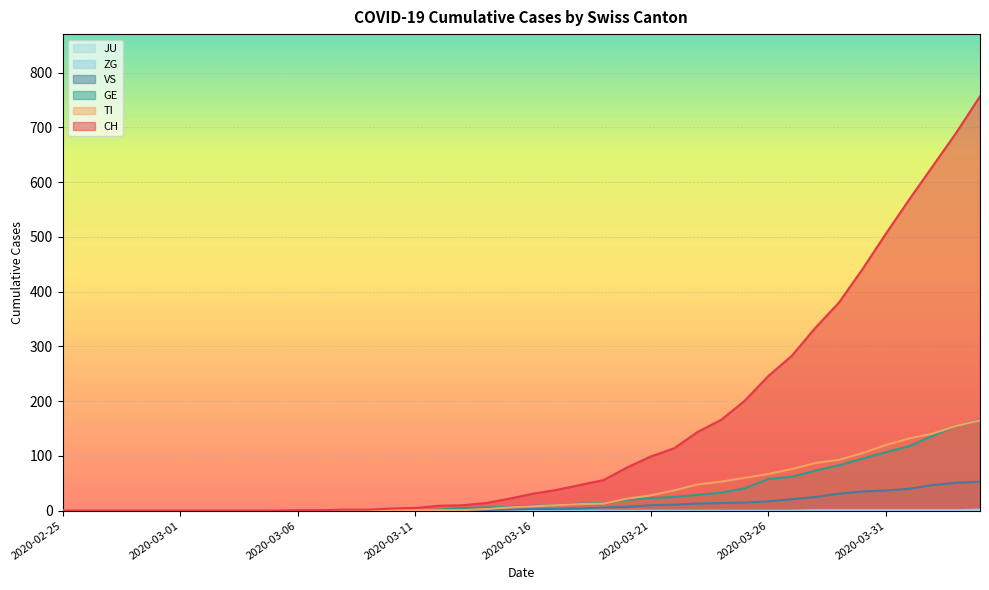

Reading left to right, extract all data points from this chart.

CH: 0	0	0	0	0	0	0	0	0	0	1	1	2	2	4	5	9	10	14	22	31	38	47	56	79	99	114	144	166	201	246	283	334	380	441	506	569	630	691	757
TI: 0	0	0	0	0	0	0	0	0	0	0	0	0	0	1	1	1	1	3	6	8	10	12	13	22	28	37	48	53	60	67	76	87	93	105	120	132	141	155	165
GE: 0	0	0	0	0	0	0	0	0	0	0	0	0	0	1	1	2	5	6	7	9	10	13	14	20	23	25	29	33	41	58	62	73	83	95	107	118	137	155	166
VS: 0	0	0	0	0	0	0	0	0	0	0	0	0	0	0	0	0	1	1	2	3	3	4	6	7	10	11	13	14	15	17	21	25	31	35	37	40	47	51	53
ZG: 0	0	0	0	0	0	0	0	0	0	0	0	0	0	0	0	0	0	0	0	0	0	0	0	0	0	0	0	0	0	0	0	1	1	1	1	1	1	1	2